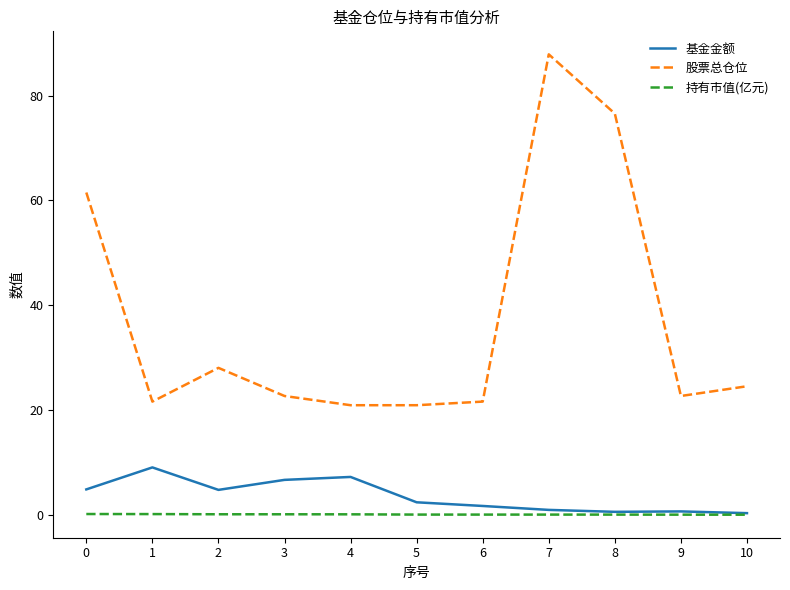

Is this an area chart (filled region under the line)?

No